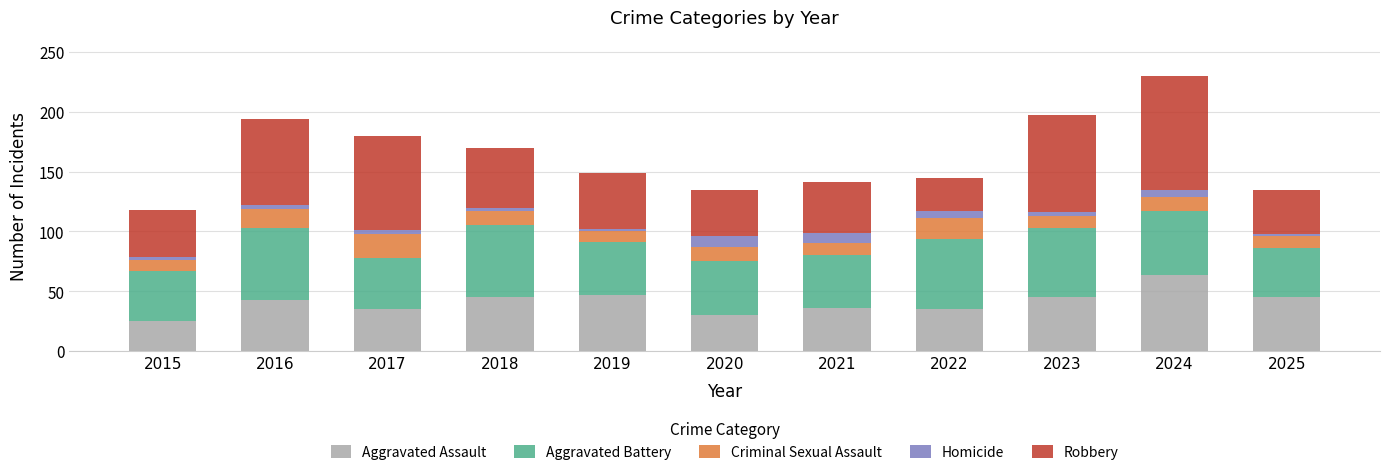

At which category is the sum across all series the highest?

2024